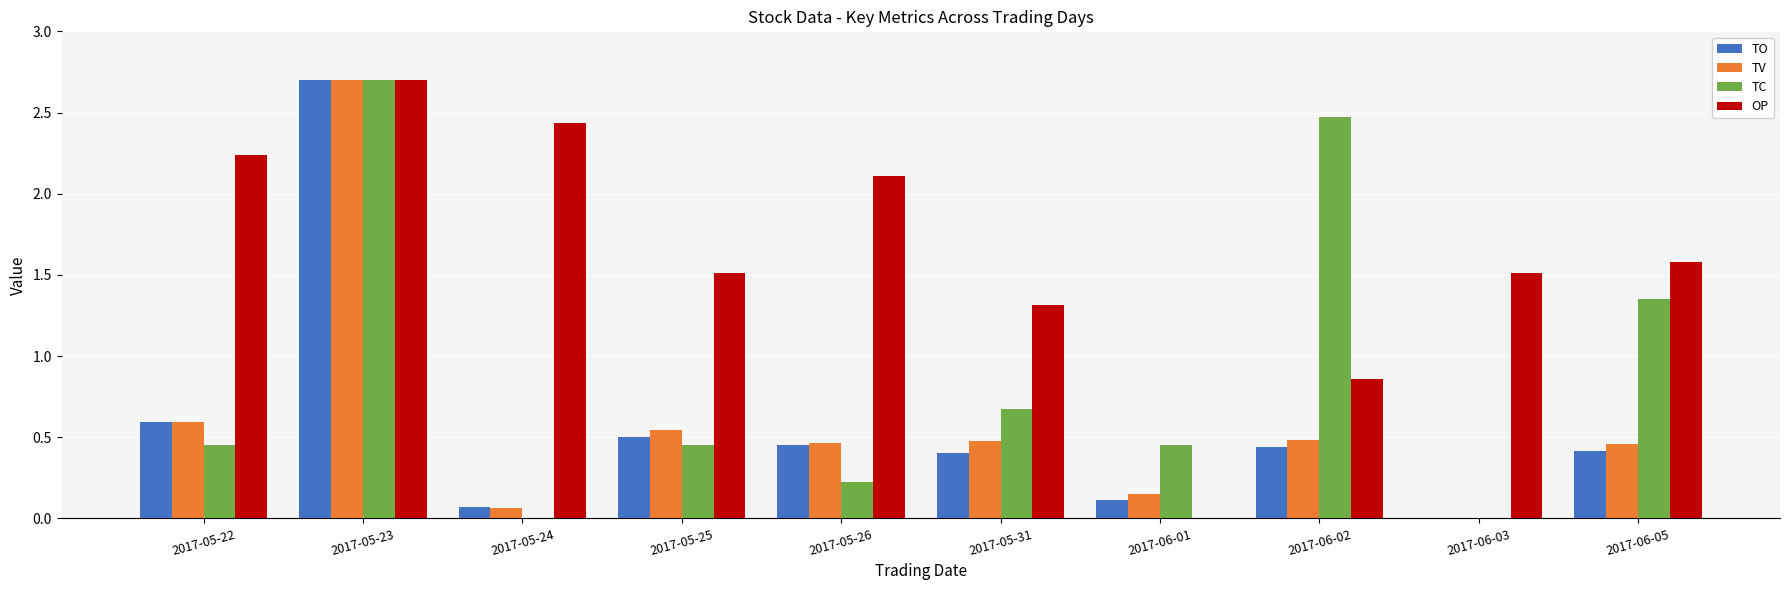

What is the sum of all TV values?

5.9